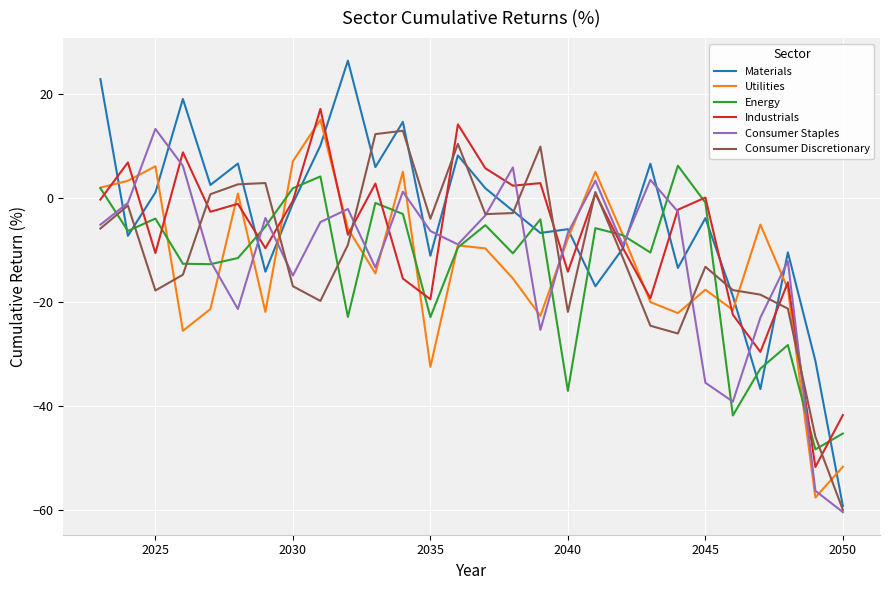

Which series has the widest spread of values?

Materials